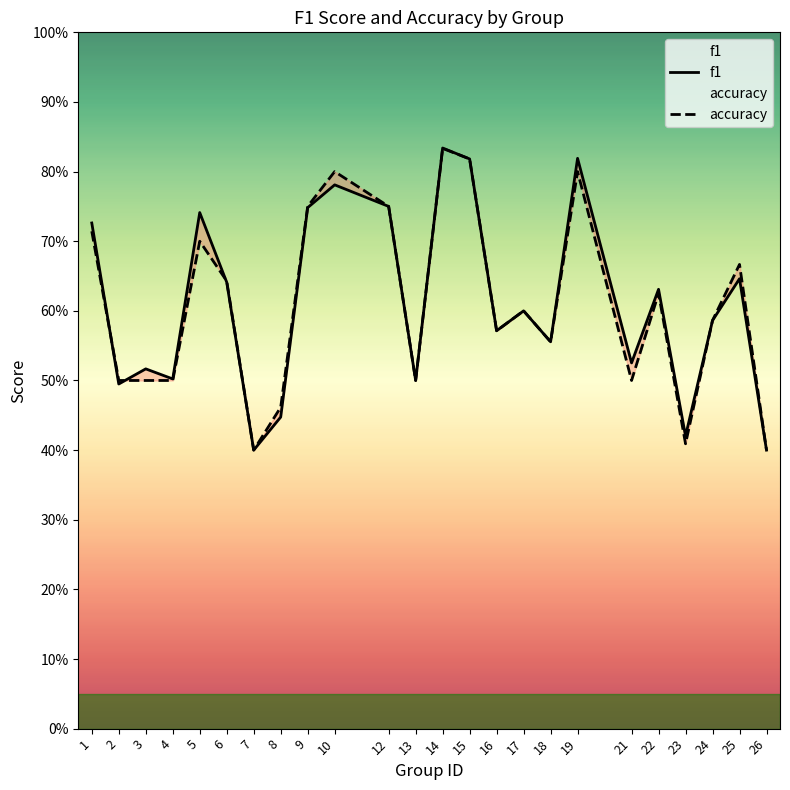

Is it true that accuracy equals 0.7 at 25?

True